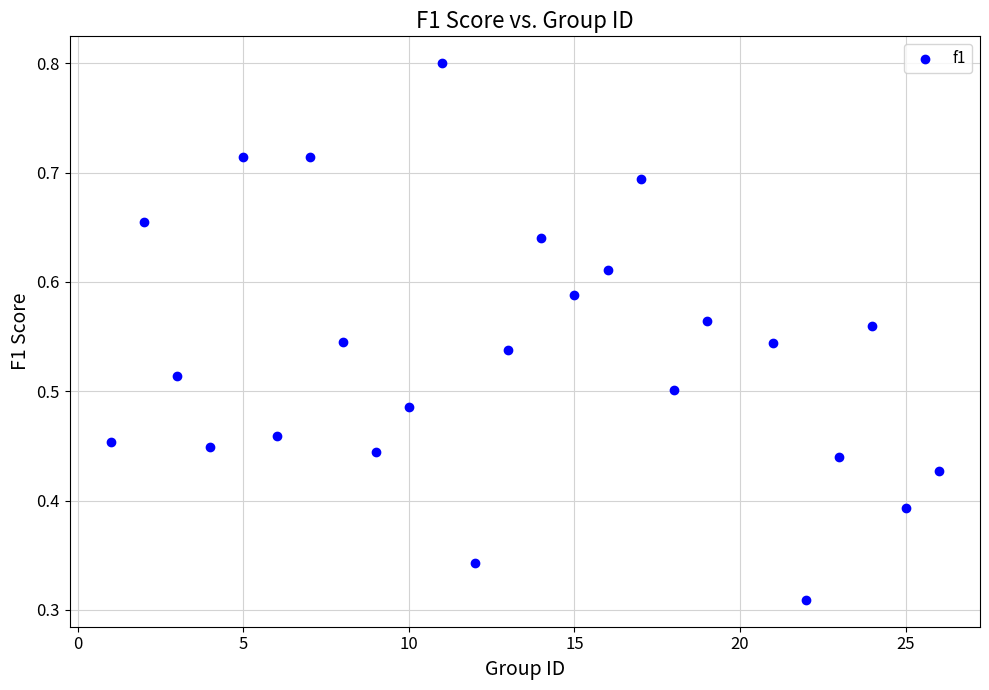

What is the range of X values (max minus min)?

25.0